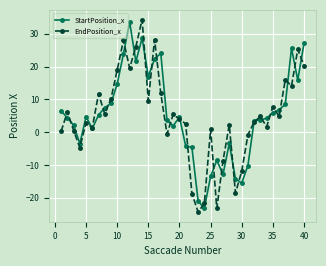

True or false: StartPosition_x has more than 2 points higher than both neighbors.

True